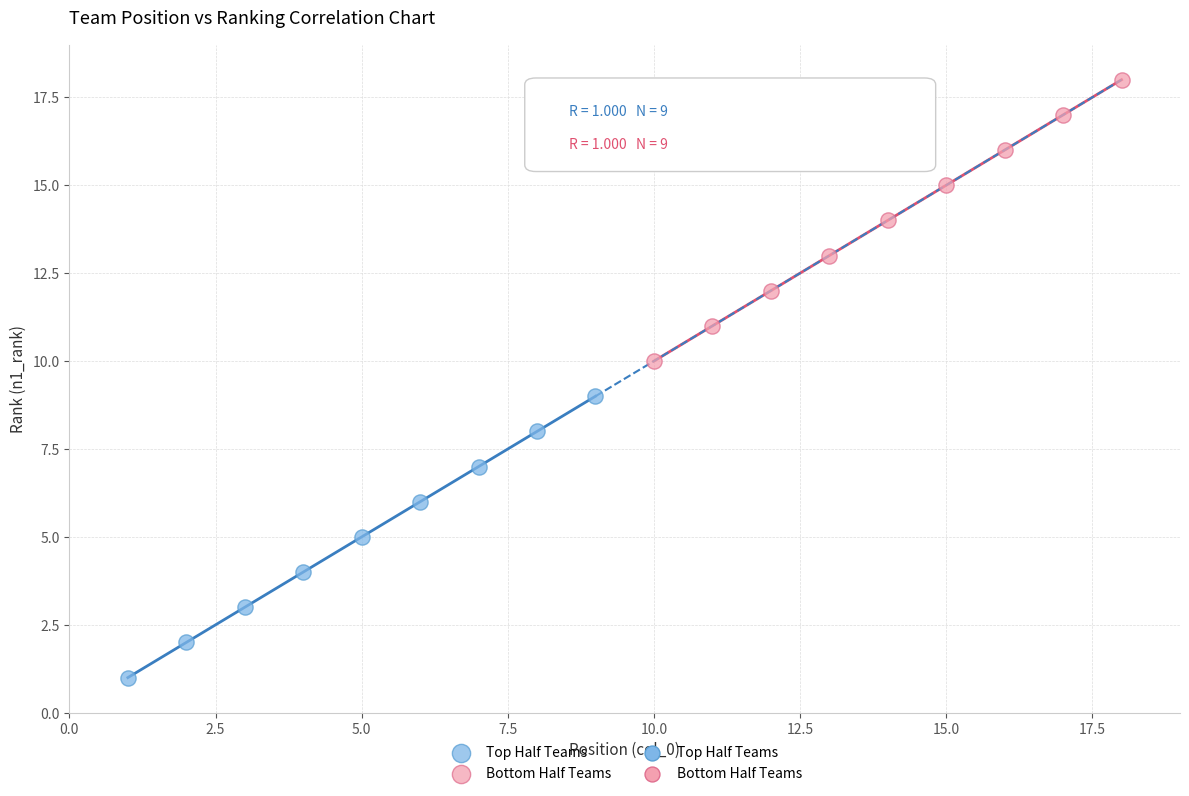

Which series reaches the minimum Y coordinate?

Top Half Teams